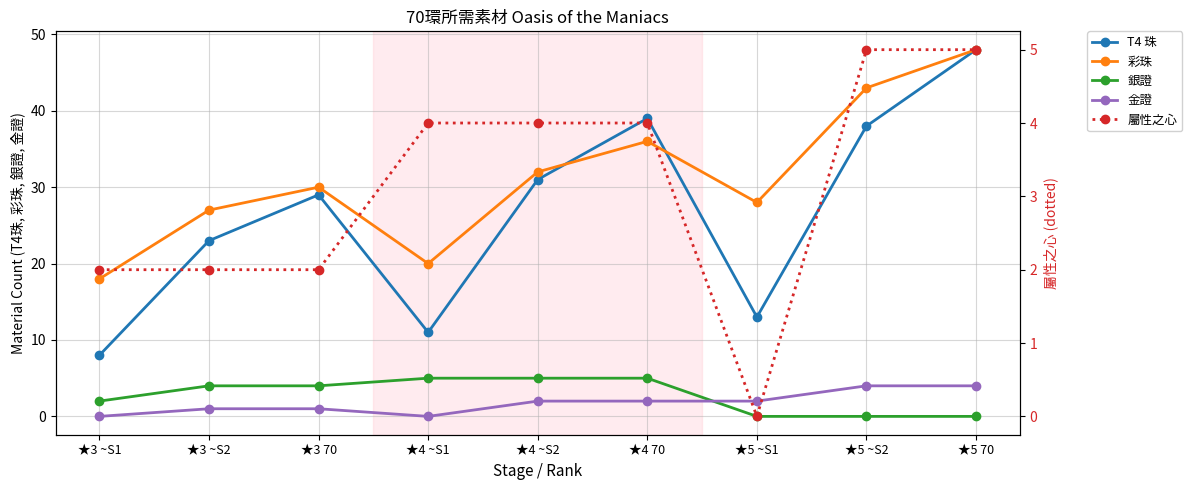

How many positive values does the 銀證 series have?

6